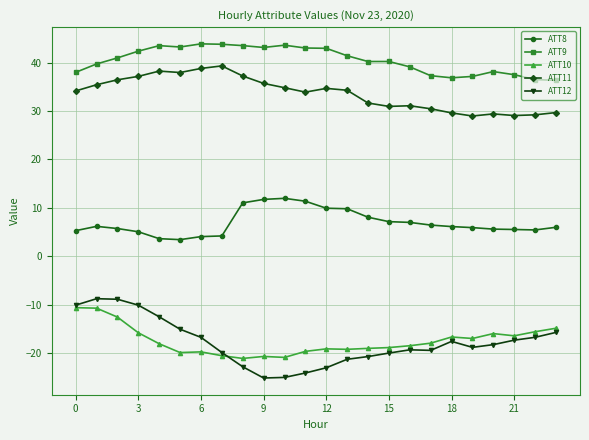

Which series has the largest total across all categories?

ATT9